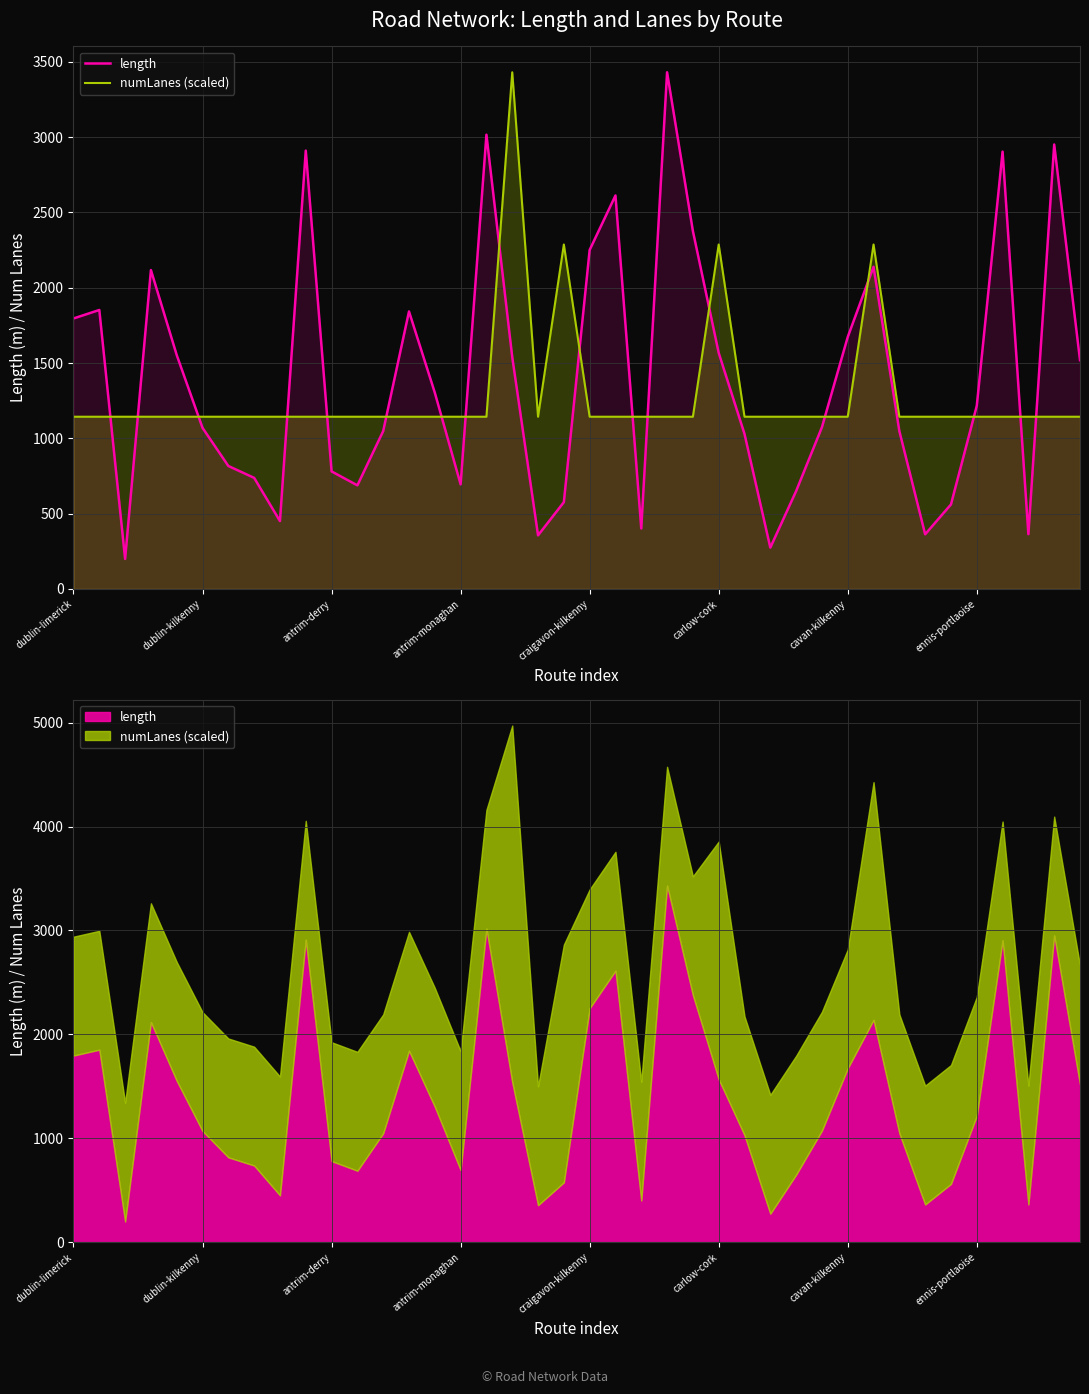

How many intersections are there between length and numLanes (scaled)?

18